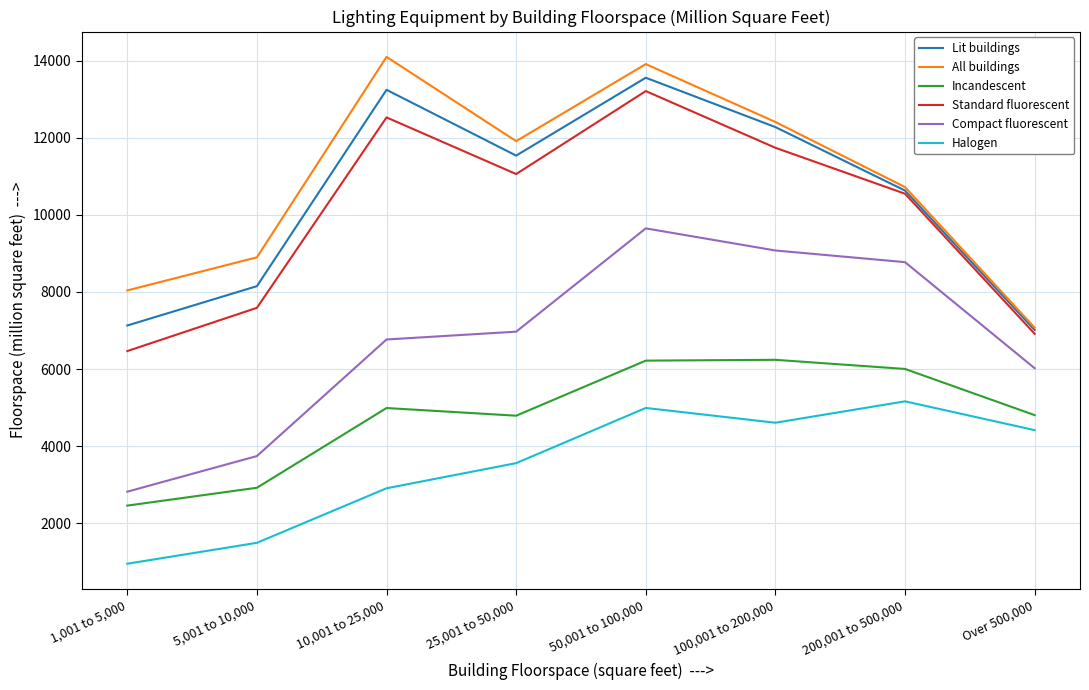

What are all the series names shown in the legend?

Lit buildings, All buildings, Incandescent, Standard fluorescent, Compact fluorescent, Halogen